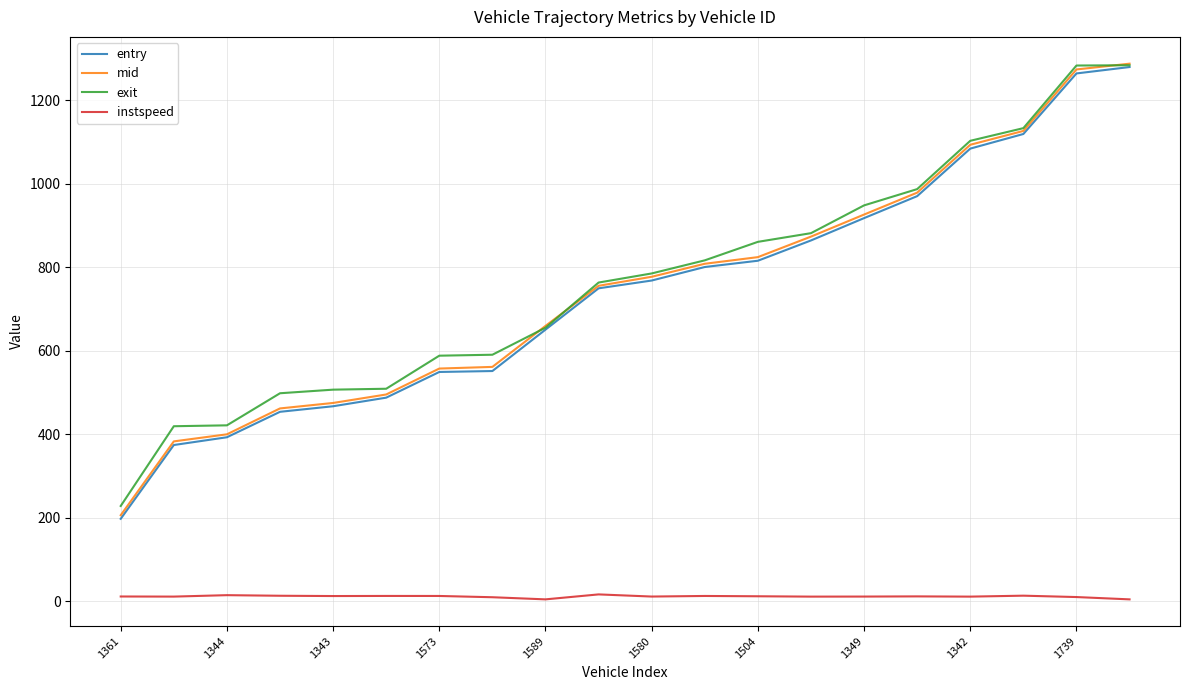

What is the maximum value shown in the chart?

1287.2